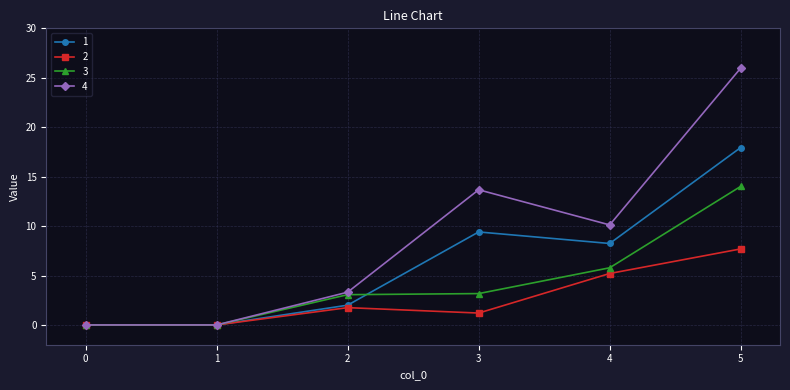

What is the sum of the 3 values at 4 and 2?

8.8